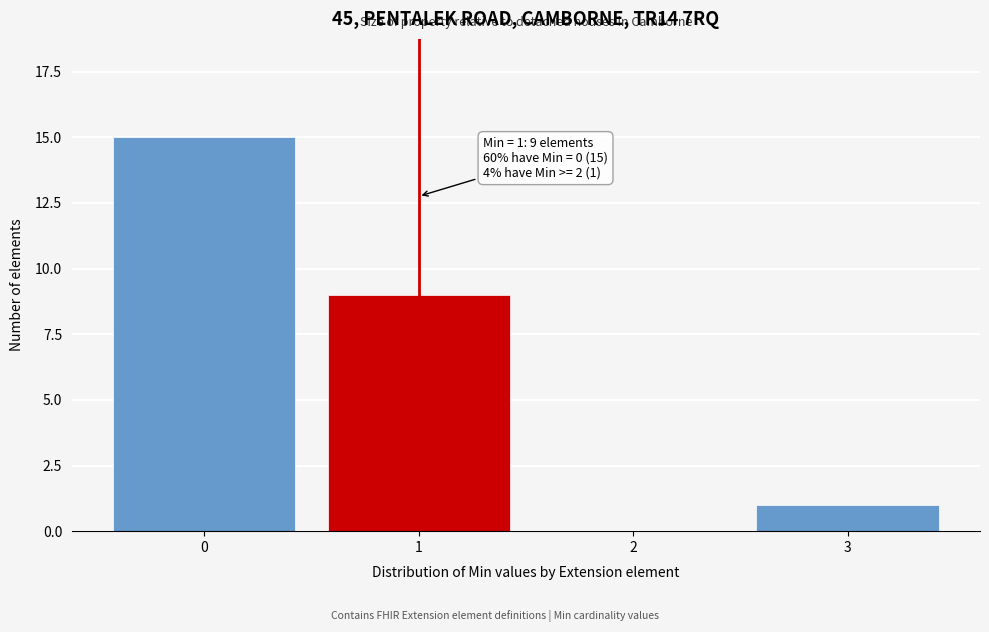

Reading right to left, what are all the values shown in this chart?

3=1	2=0	1=9	0=15